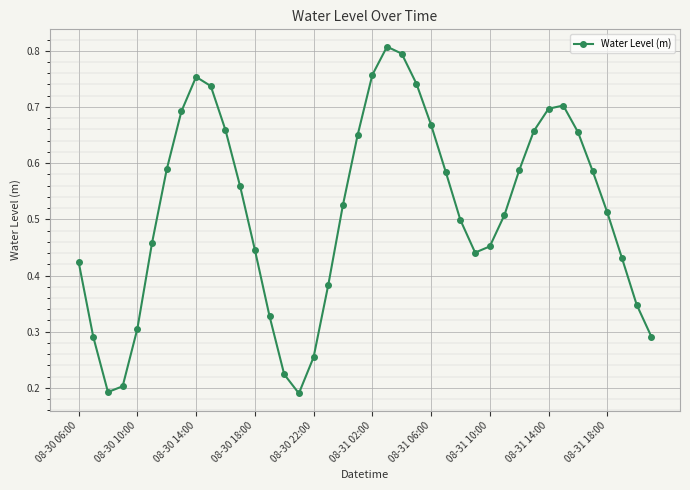

How many series are shown in this chart?

1